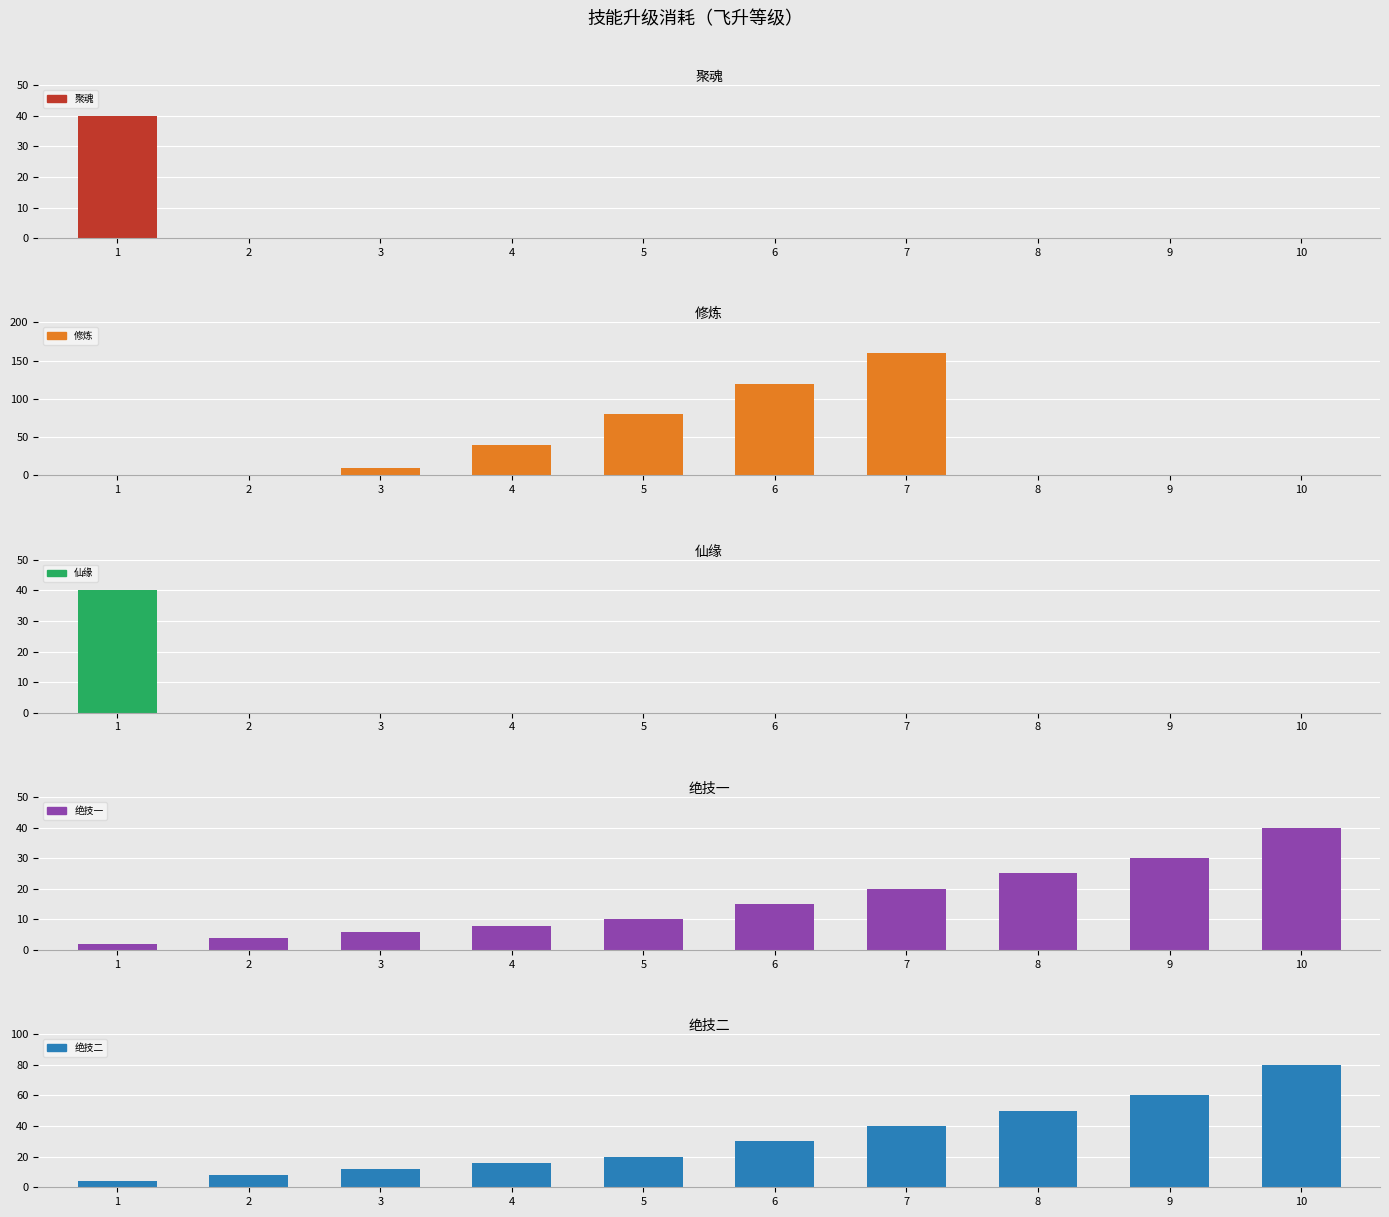

Is it true that 修炼 equals 160 at 7?

True